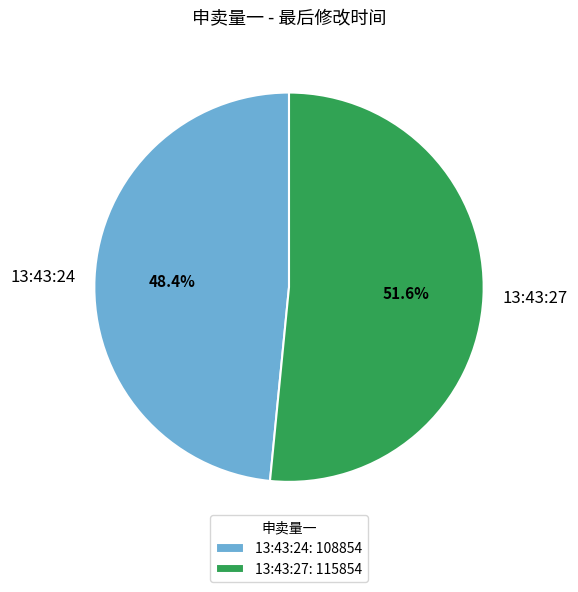

What percentage is NOT represented by 13:43:27?

48.4%